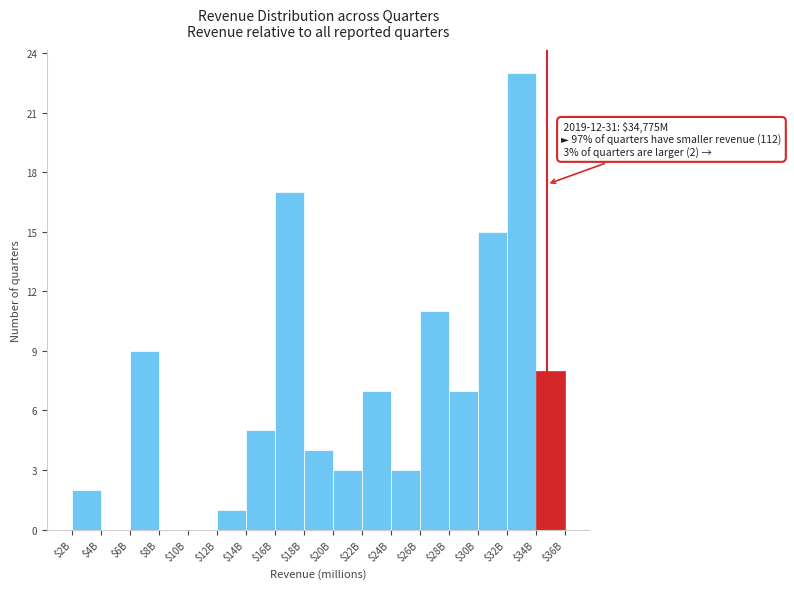

The value at $18B is 4. True or false?

True